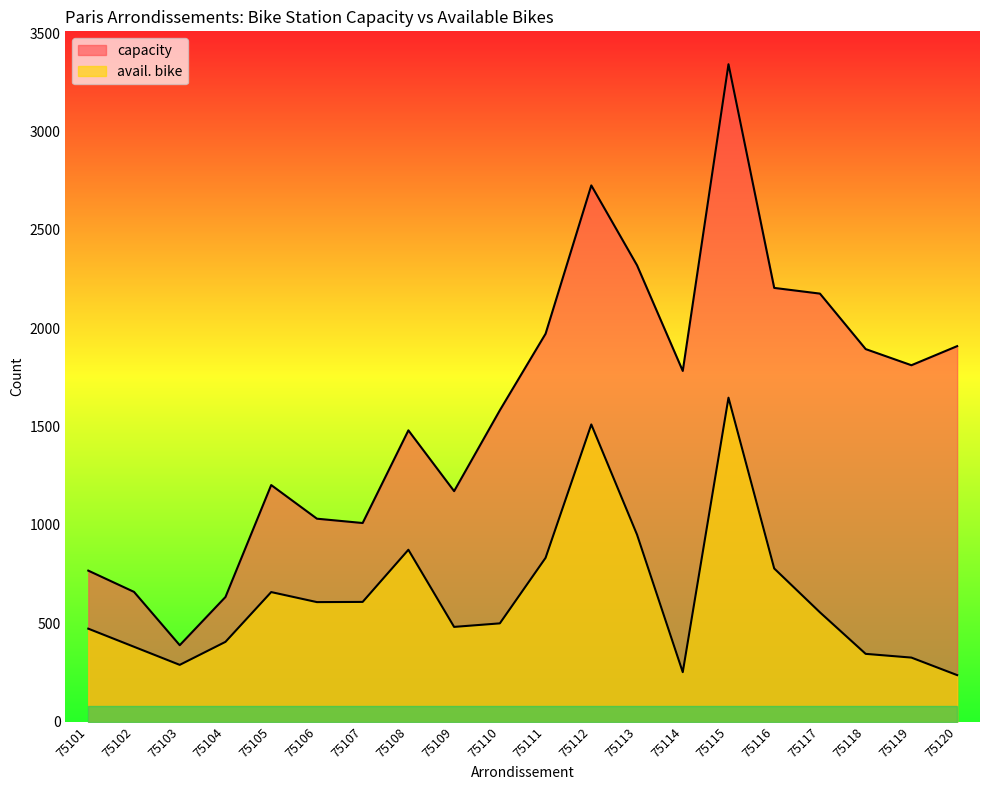

List the labels in order of avail. bike value, largest first.

75115, 75112, 75113, 75108, 75111, 75116, 75105, 75107, 75106, 75117, 75110, 75109, 75101, 75104, 75102, 75118, 75119, 75103, 75114, 75120